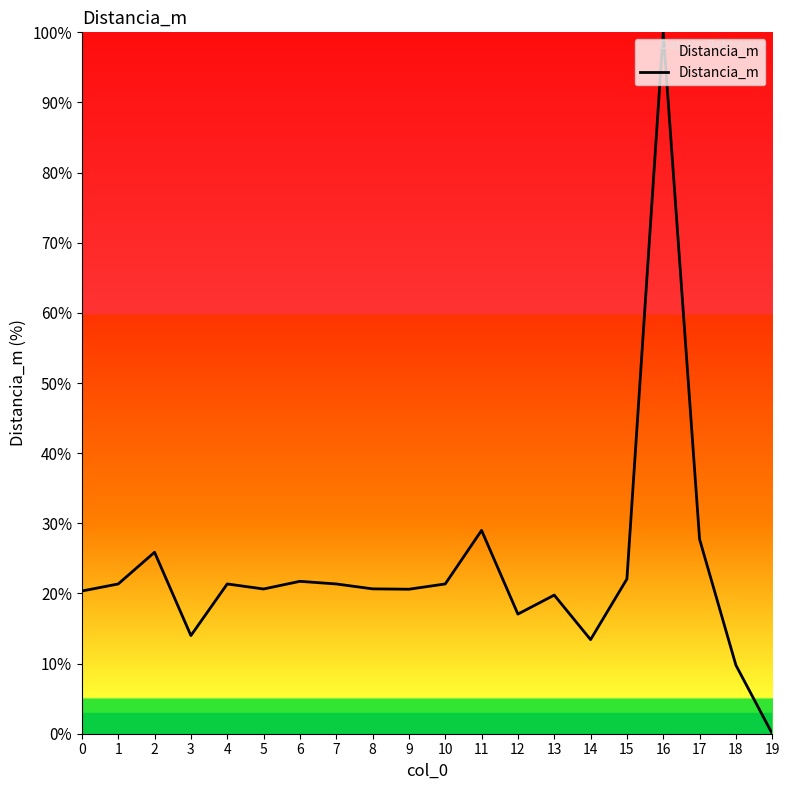

Which label corresponds to the largest value in the chart?

16